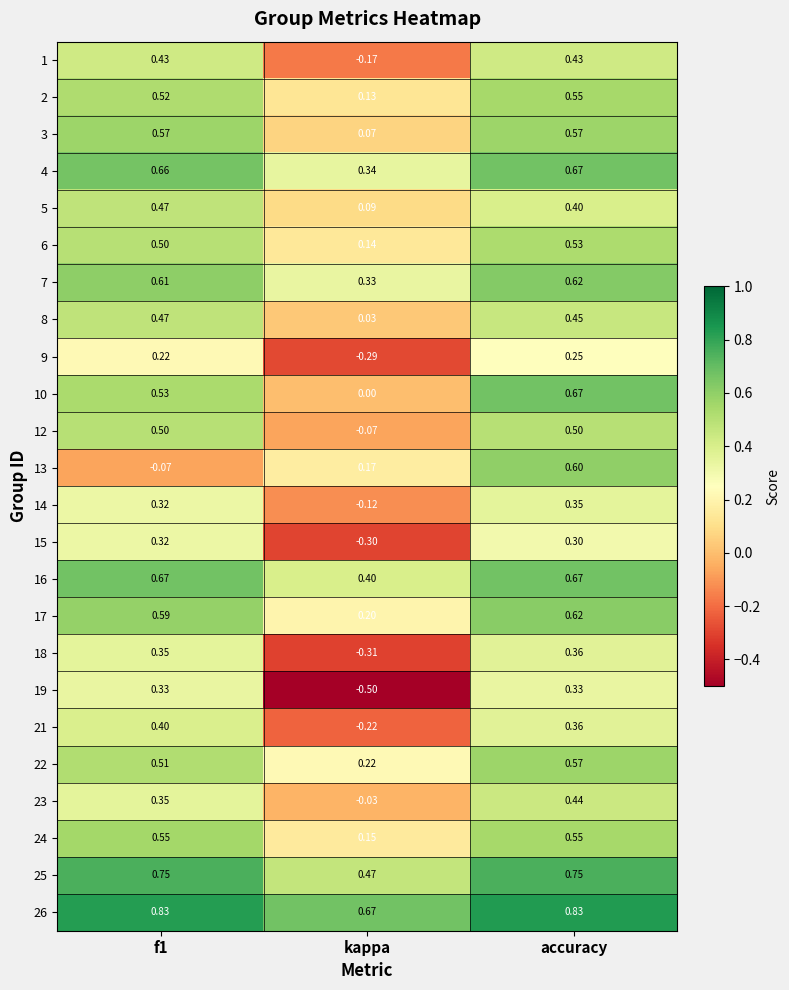

What is the spread (max minus min) of values at f1?

0.9